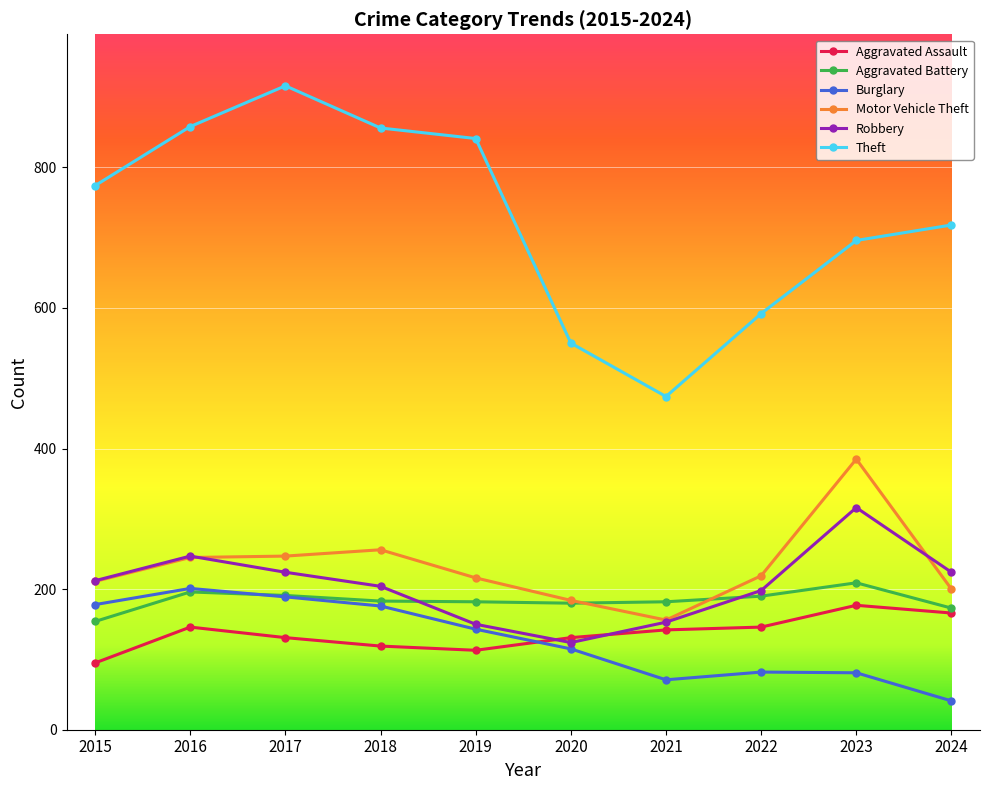

What is the spread (max minus min) of values at 2019?

728